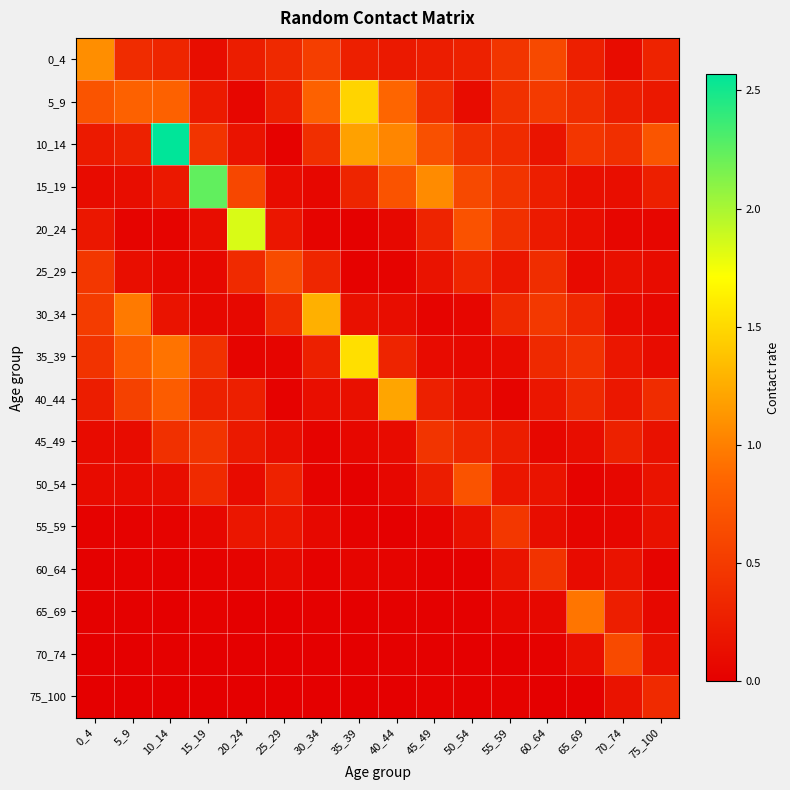

Which has a higher value, 45_49 or 35_39?

35_39